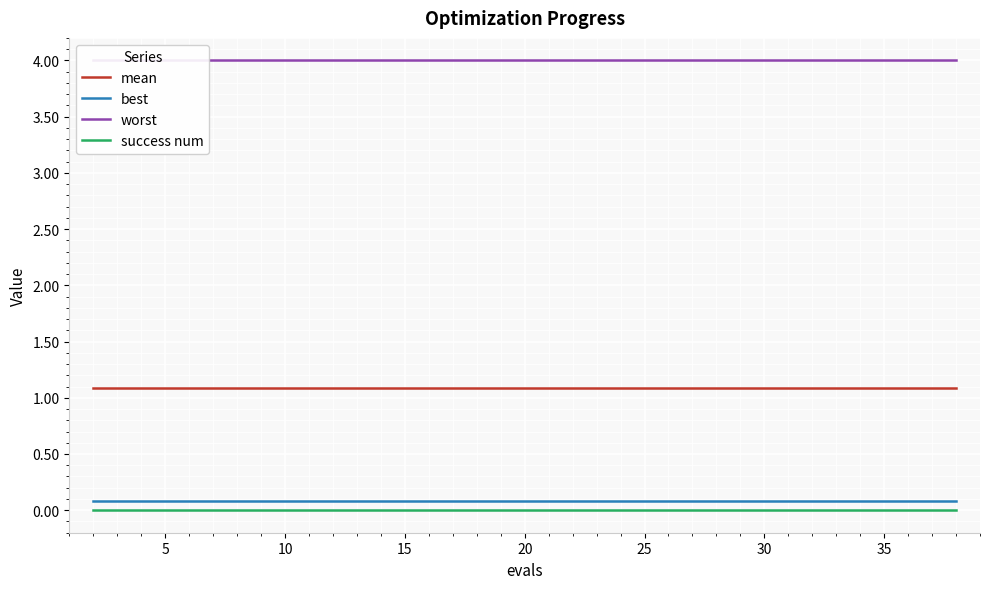

The value of best at 10 is 0.1. True or false?

True